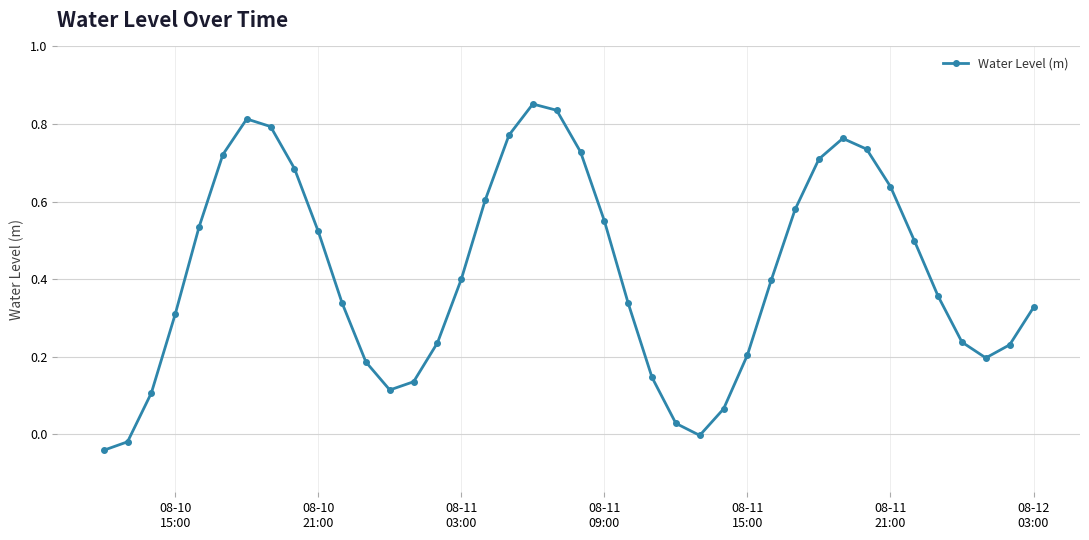

Count the number of data series in this chart.

1